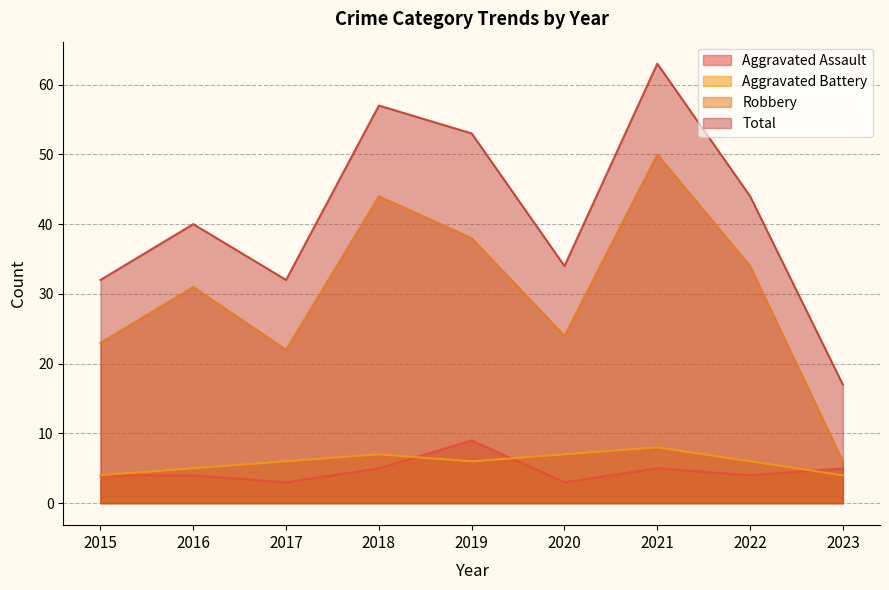

What is the minimum value for Aggravated Assault?

3